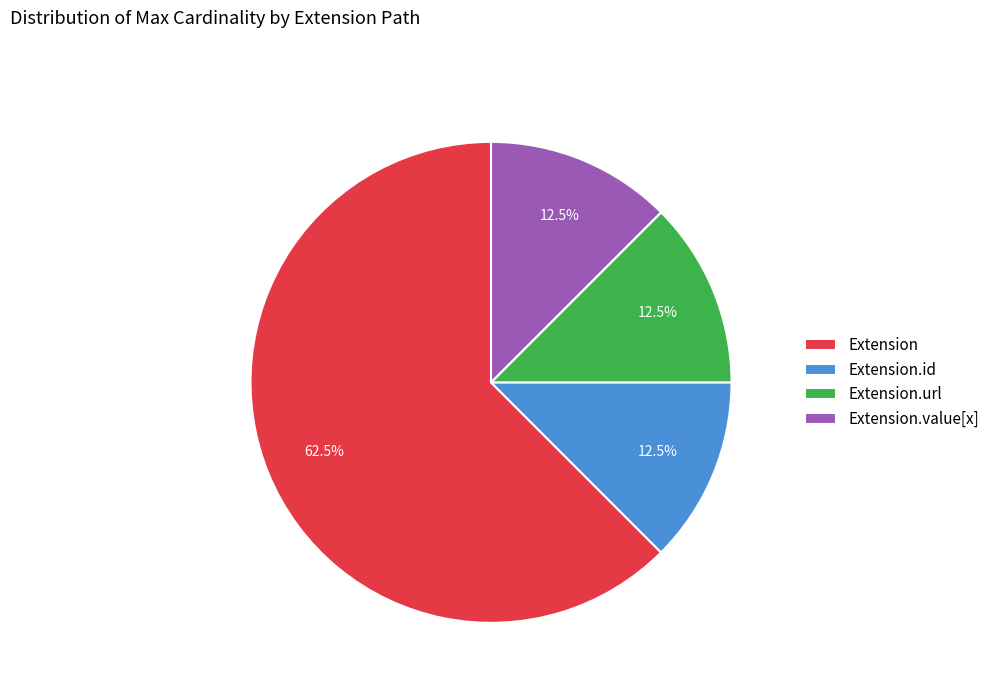

Which slice is the largest?

Extension